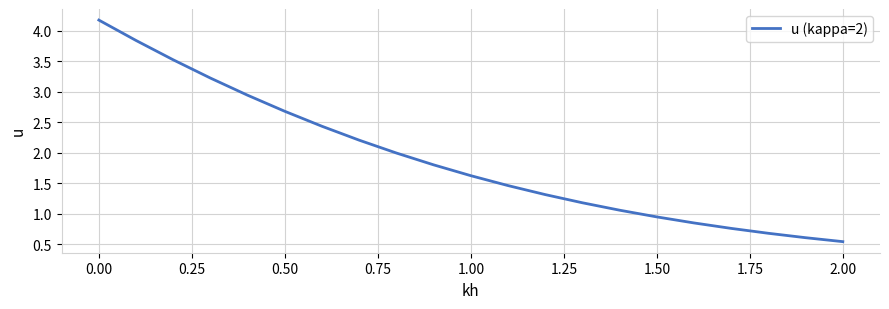

What is the difference between the maximum and minimum values?

3.6